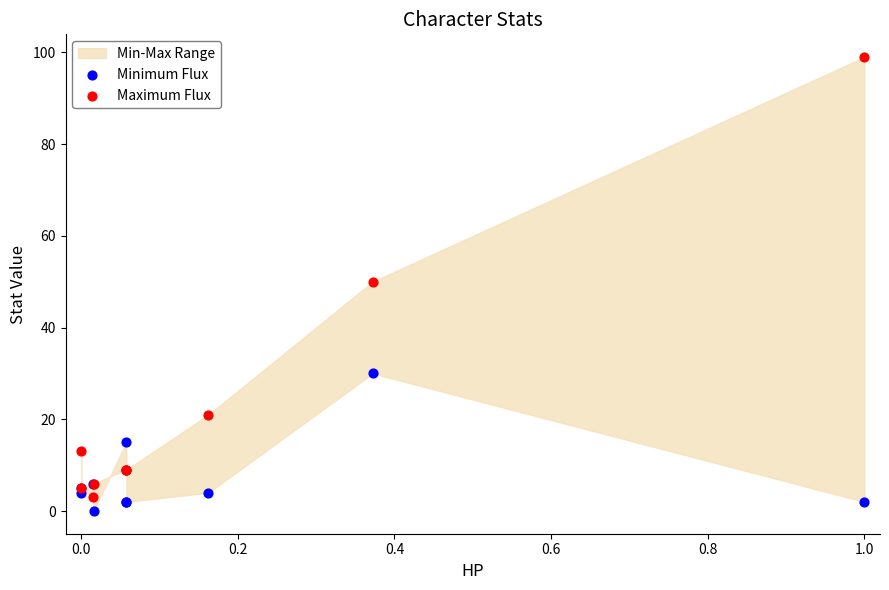

Which series has the widest spread of Y values?

Maximum Flux